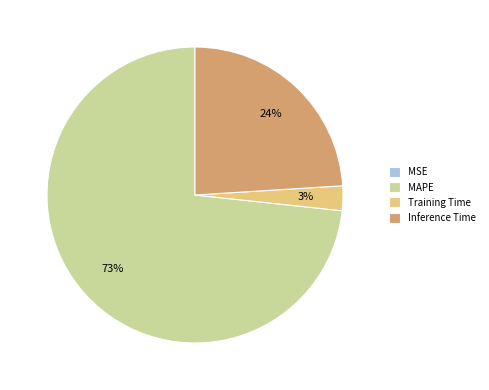

Which category has the biggest portion of the pie?

MAPE